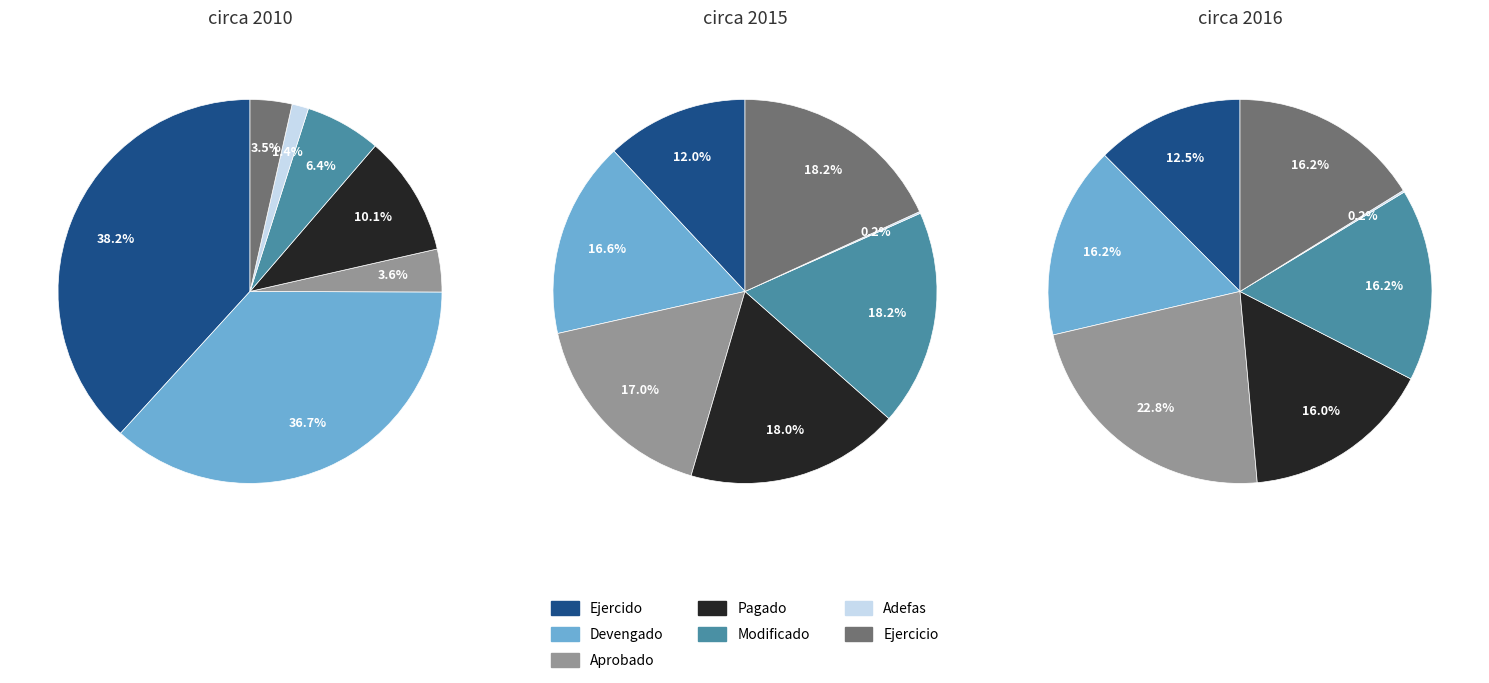

What portion of the pie excludes Modificado?

81.8%